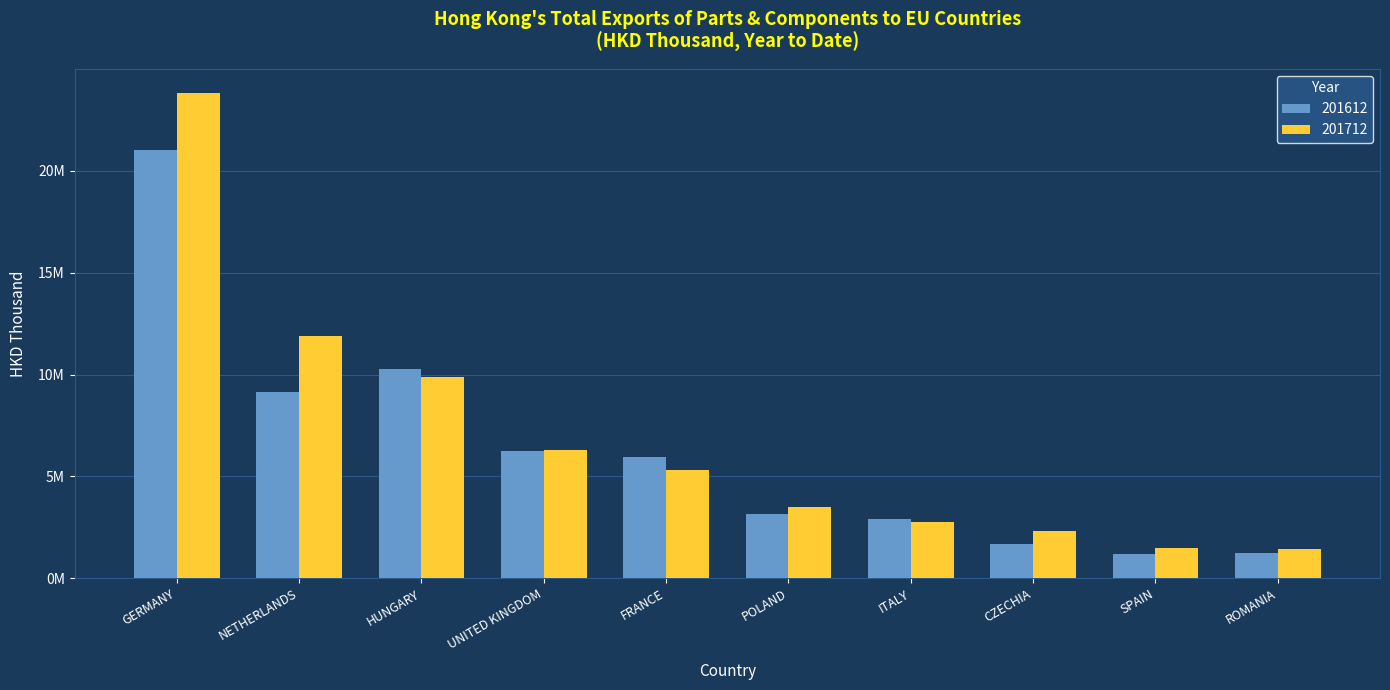

What are all the series names shown in the legend?

201612, 201712